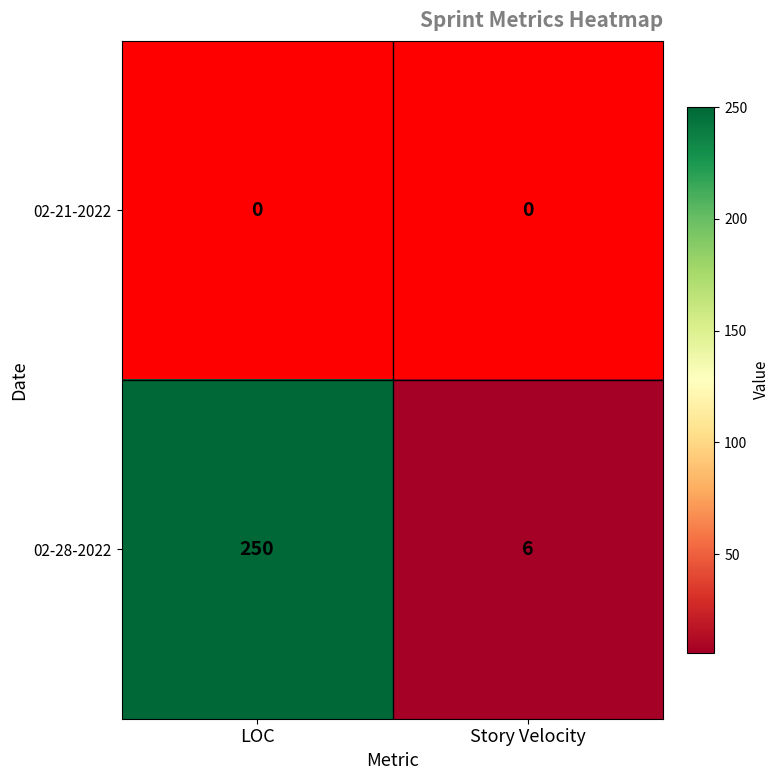

The value of 02-28-2022 at LOC is 68. True or false?

False